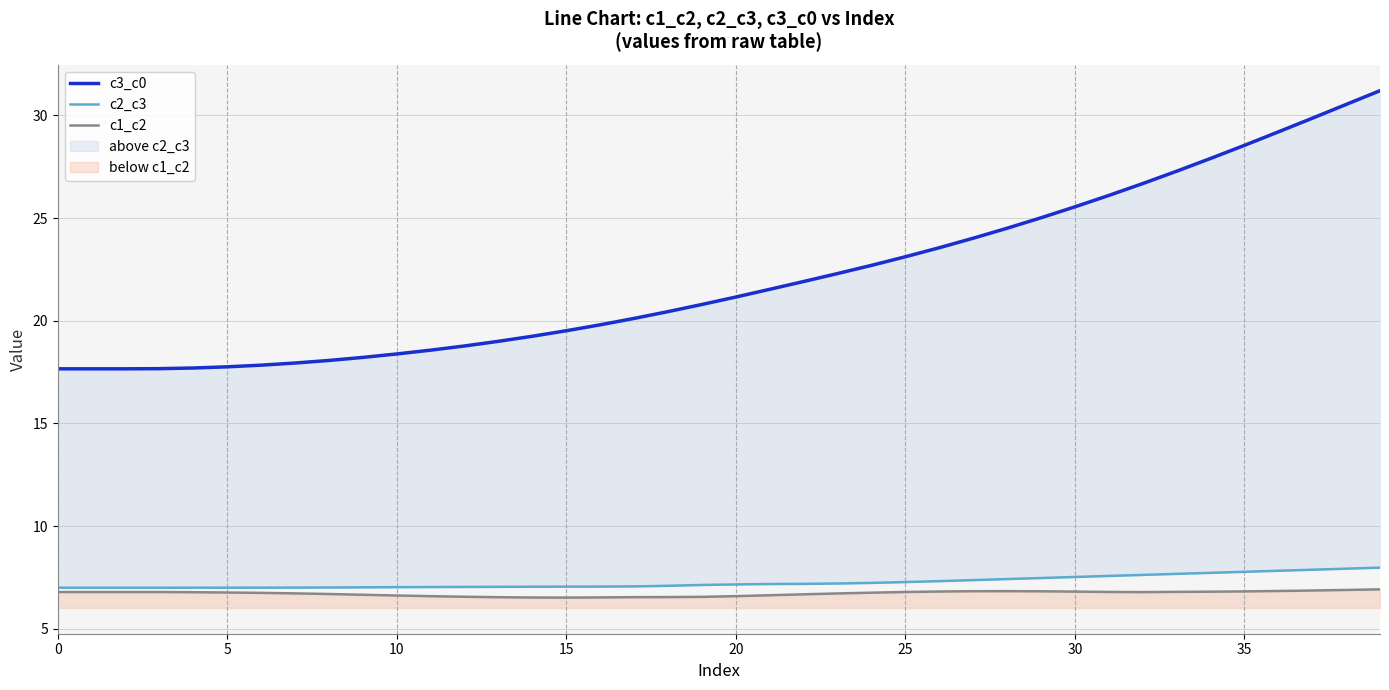

At 39, list the series in order from smallest to largest.

c1_c2, c2_c3, c3_c0